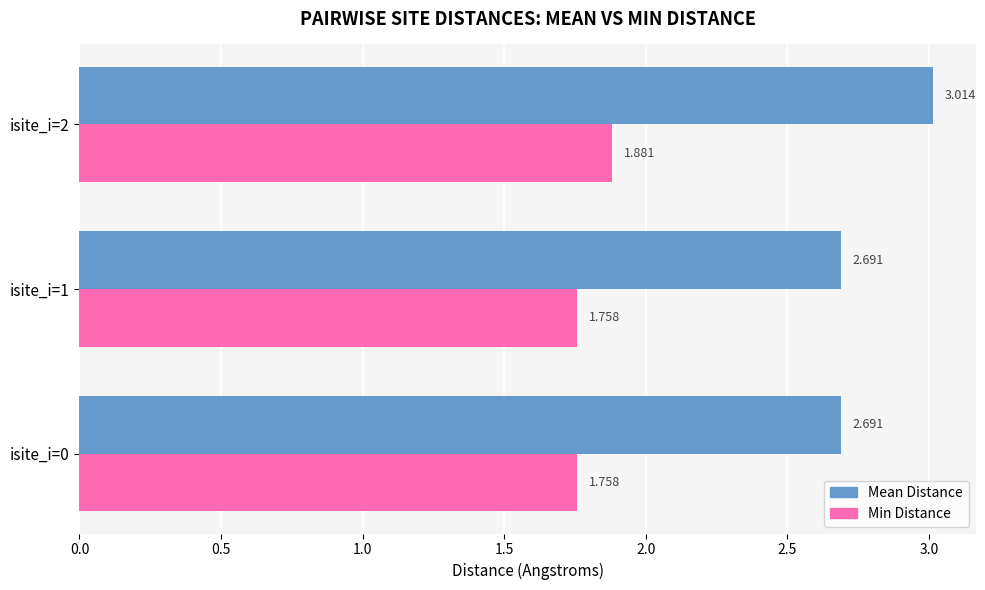

Which series changed the most between isite_i=1 and isite_i=2?

Mean Distance